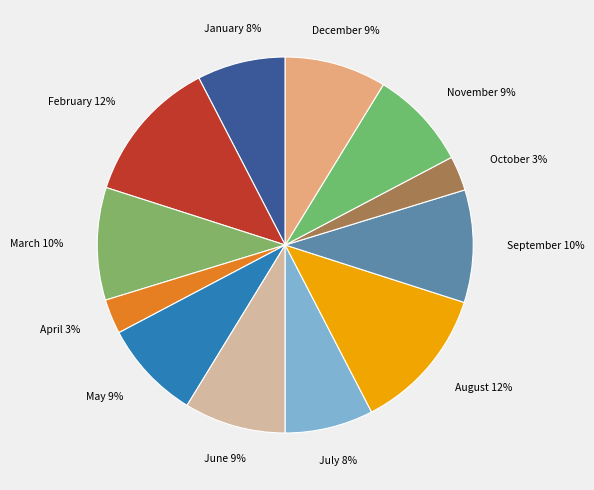

The March slice represents 10% of the pie. True or false?

True